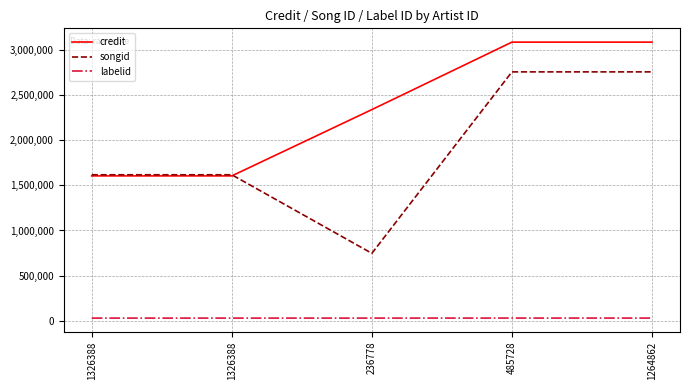

True or false: songid and labelid cross at least once.

False